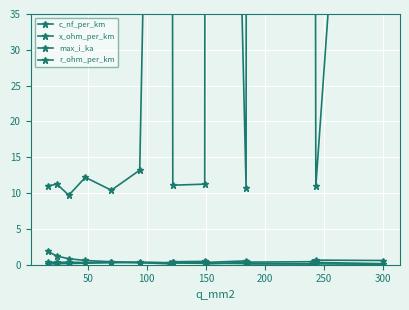

Rank the series by their maximum value, from highest to lowest.

c_nf_per_km, r_ohm_per_km, max_i_ka, x_ohm_per_km